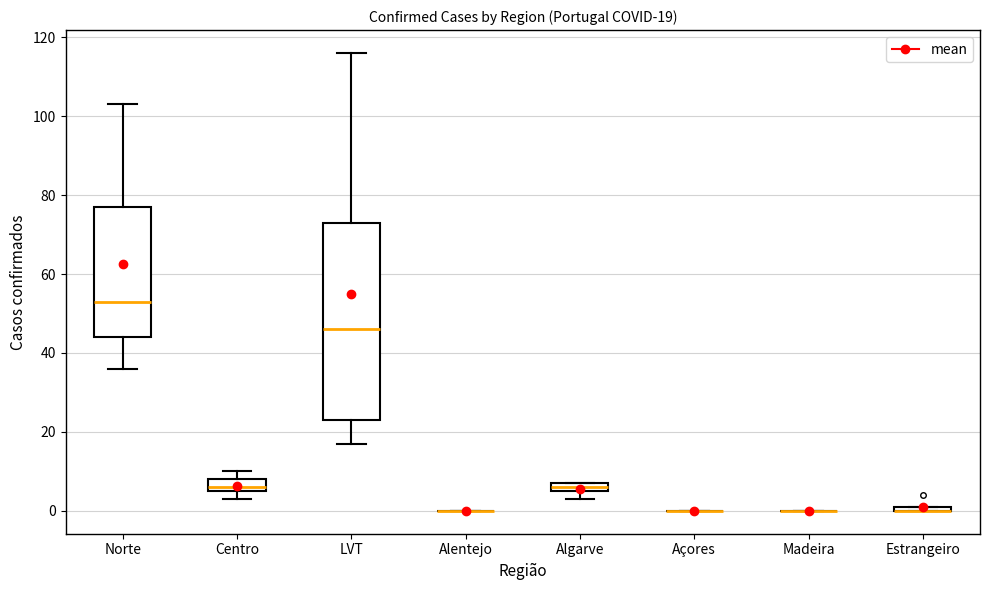

Which box is the tallest, from its lower edge to its upper edge?

LVT